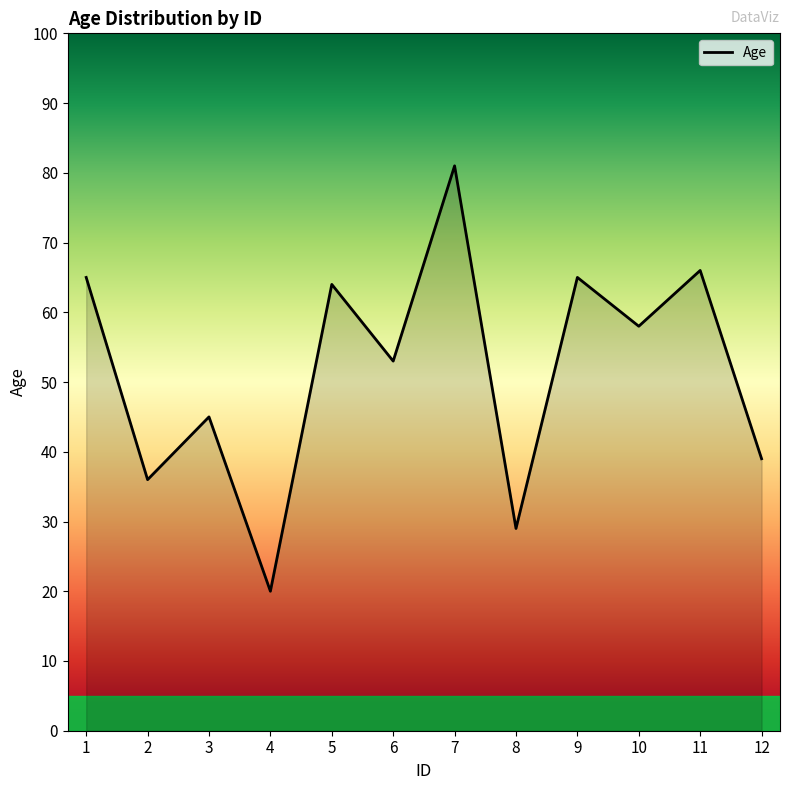

What is the sum of the values at 2 and 4?

56